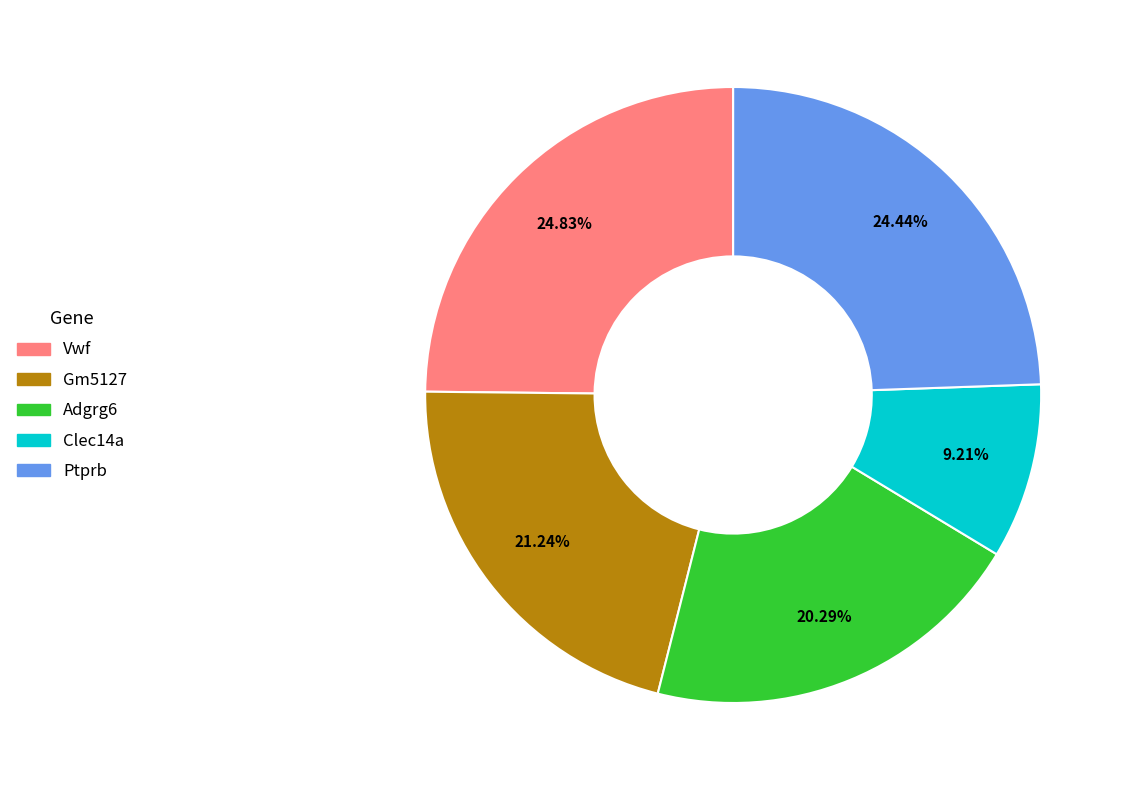

To the nearest percent, what portion does Ptprb represent?

24%